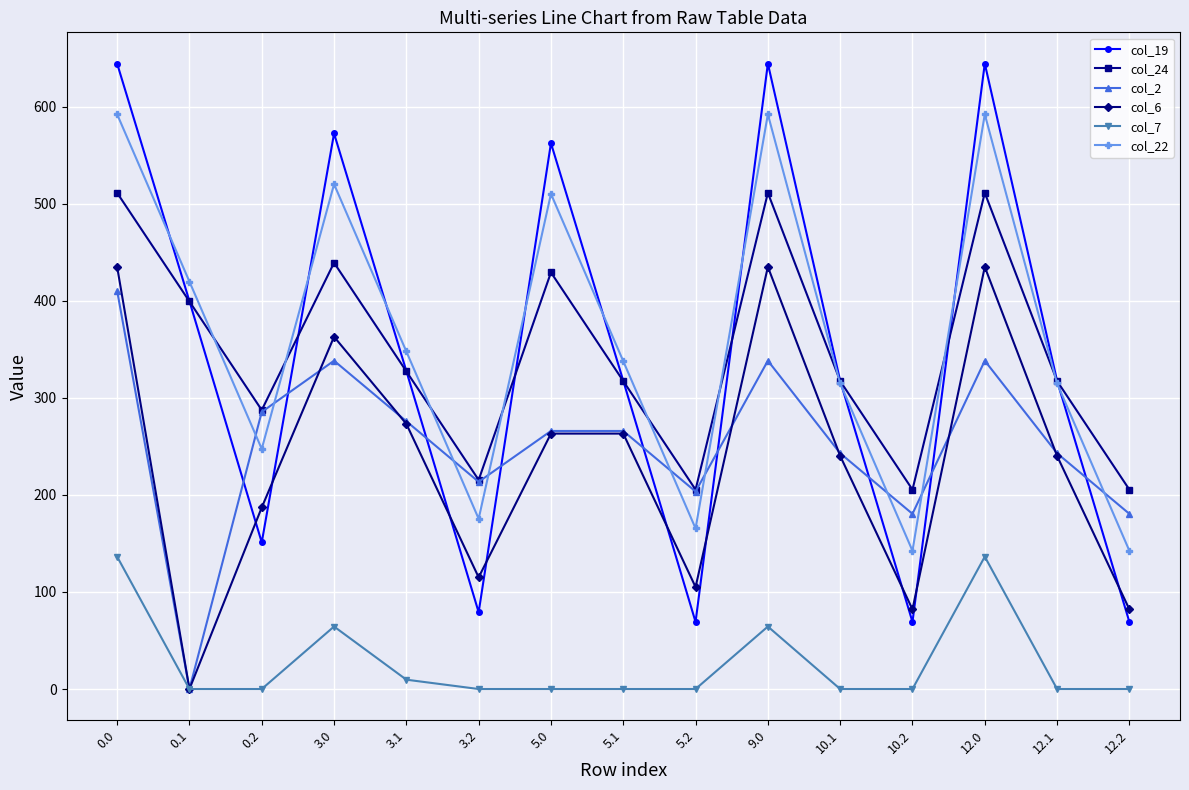

Which series has the largest total across all categories?

col_22